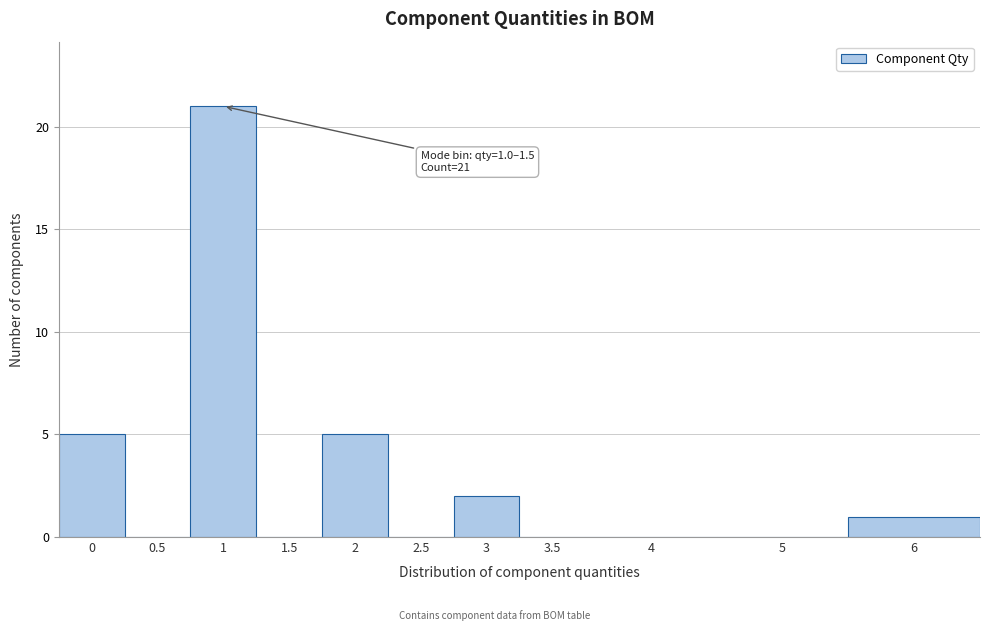

Reading left to right, transcribe all the data shown in this chart.

0=5	0.5=0	1=21	1.5=0	2=5	2.5=0	3=2	3.5=0	4=0	5=0	6=1